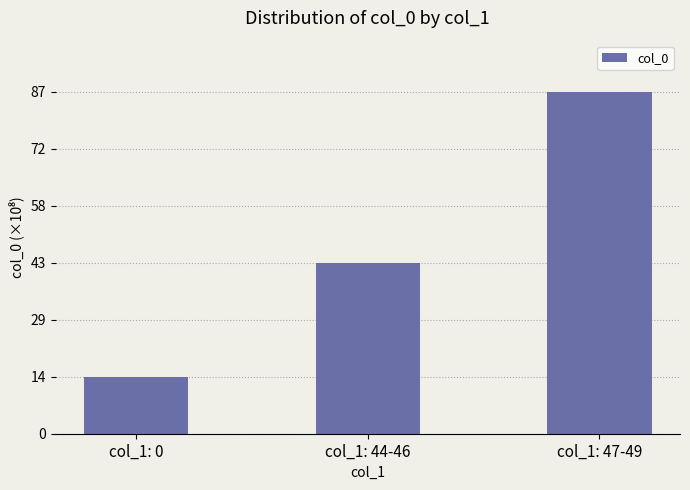

Are the bars grouped side by side (vs. stacked)?

No